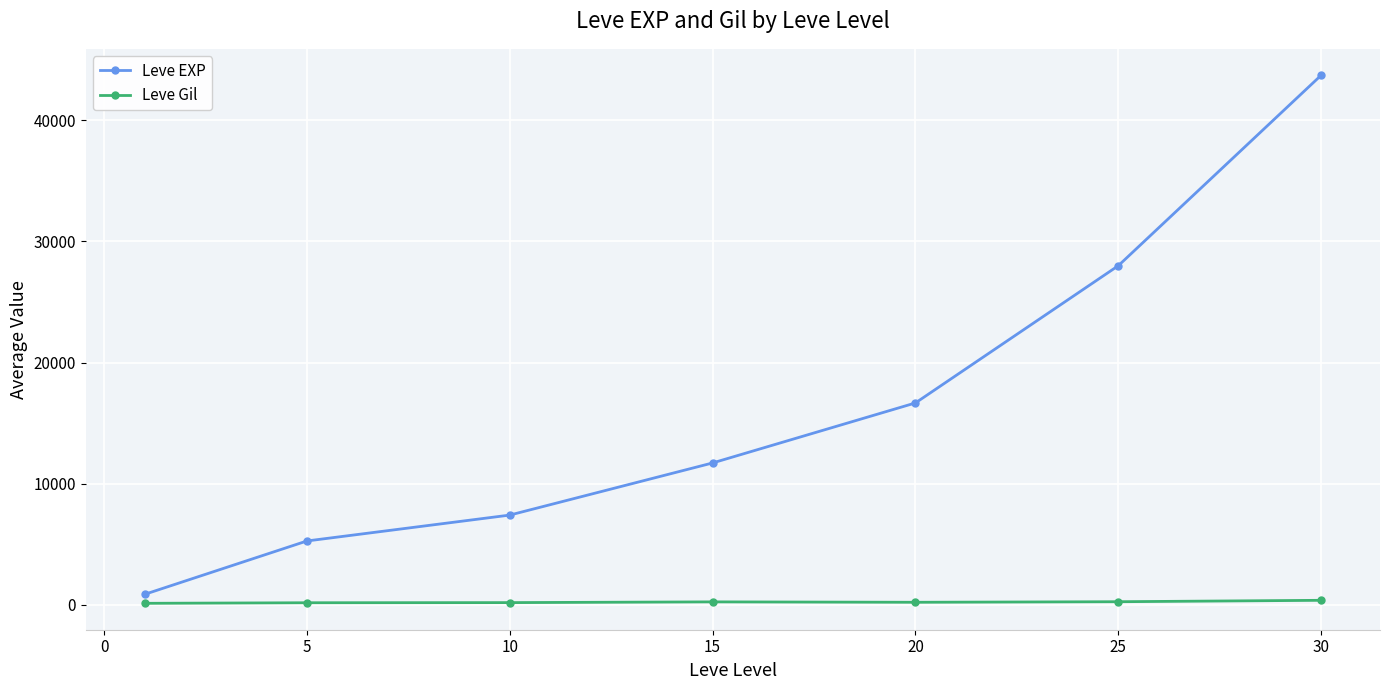

What is the sum of all Leve EXP values?

113613.7